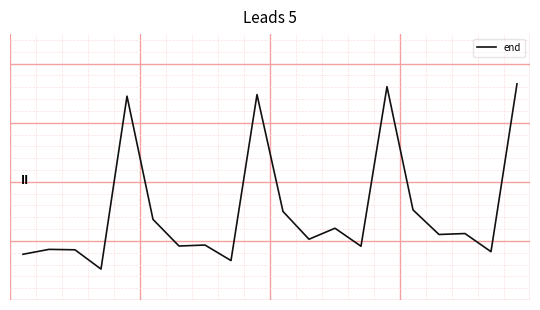

Reading left to right, what are all the values shown in this chart?

-0.2	-0.1	-0.2	-0.5	2.4	0.4	-0.1	-0.1	-0.3	2.5	0.5	0.0	0.2	-0.1	2.6	0.5	0.1	0.1	-0.2	2.7